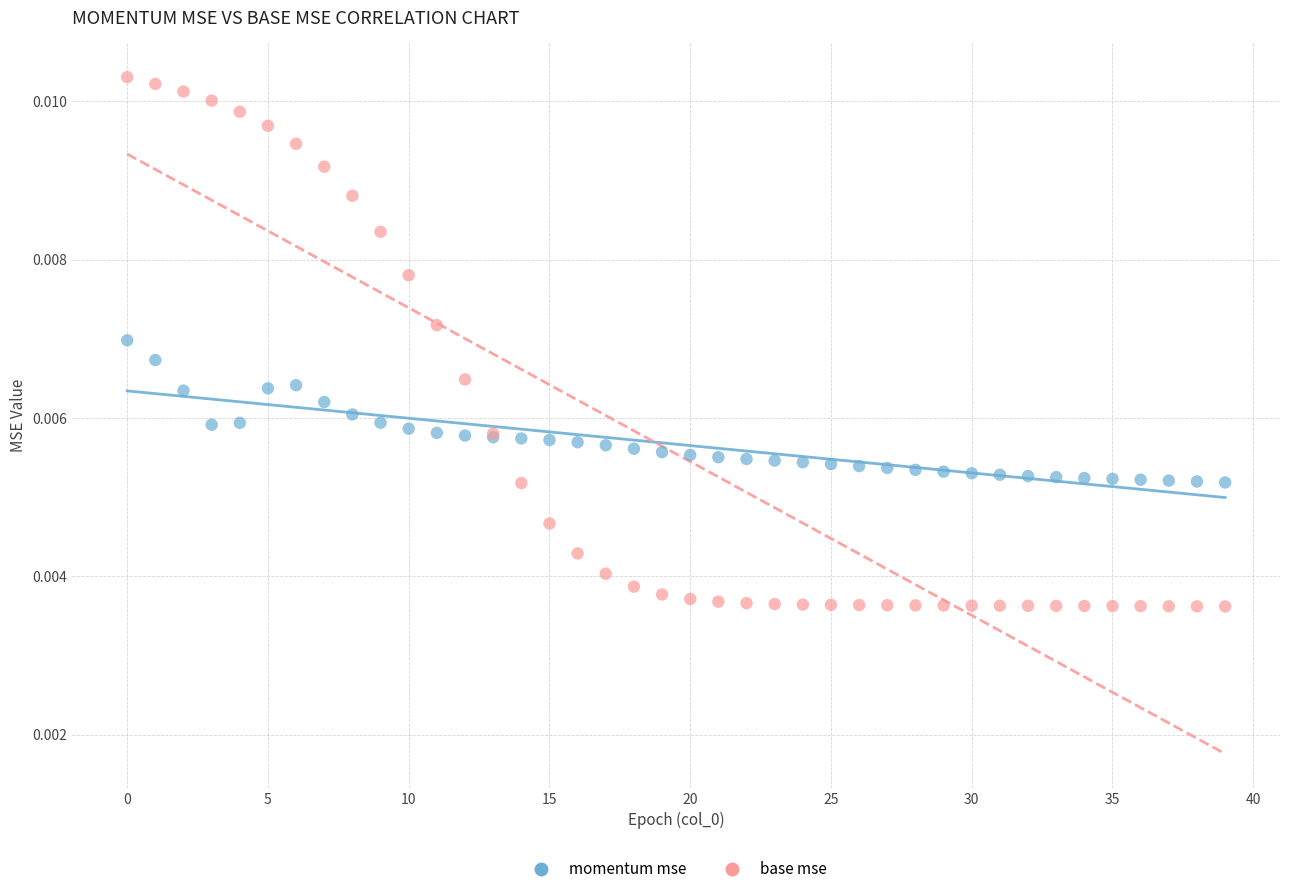

Which series has the widest spread of Y values?

base mse